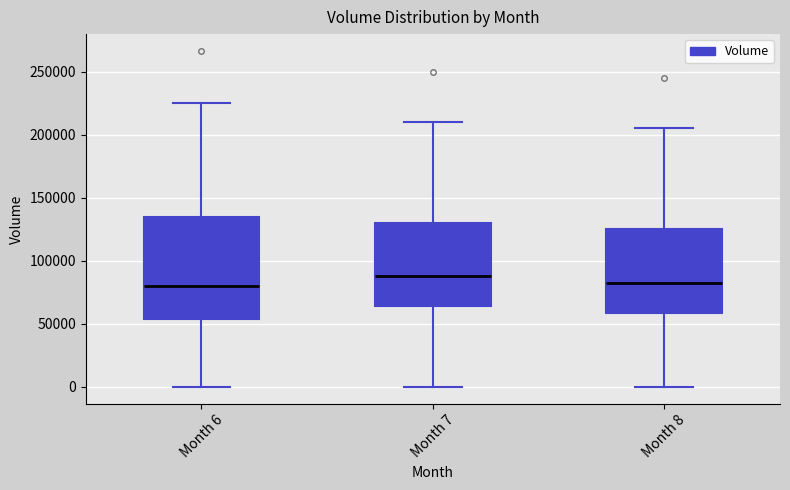

Reading left to right, transcribe this box plot: for each box, give where its median line is, the range the box spans, and where its two whiskers end, as read against the y-axis. The values are not printed on the chart, so give them approximately, as read against the axis.

Month 6: median 80000, box 55000 to 135000, whiskers 0 to 225000
Month 7: median 90000, box 65000 to 130000, whiskers 0 to 210000
Month 8: median 85000, box 60000 to 125000, whiskers 0 to 205000